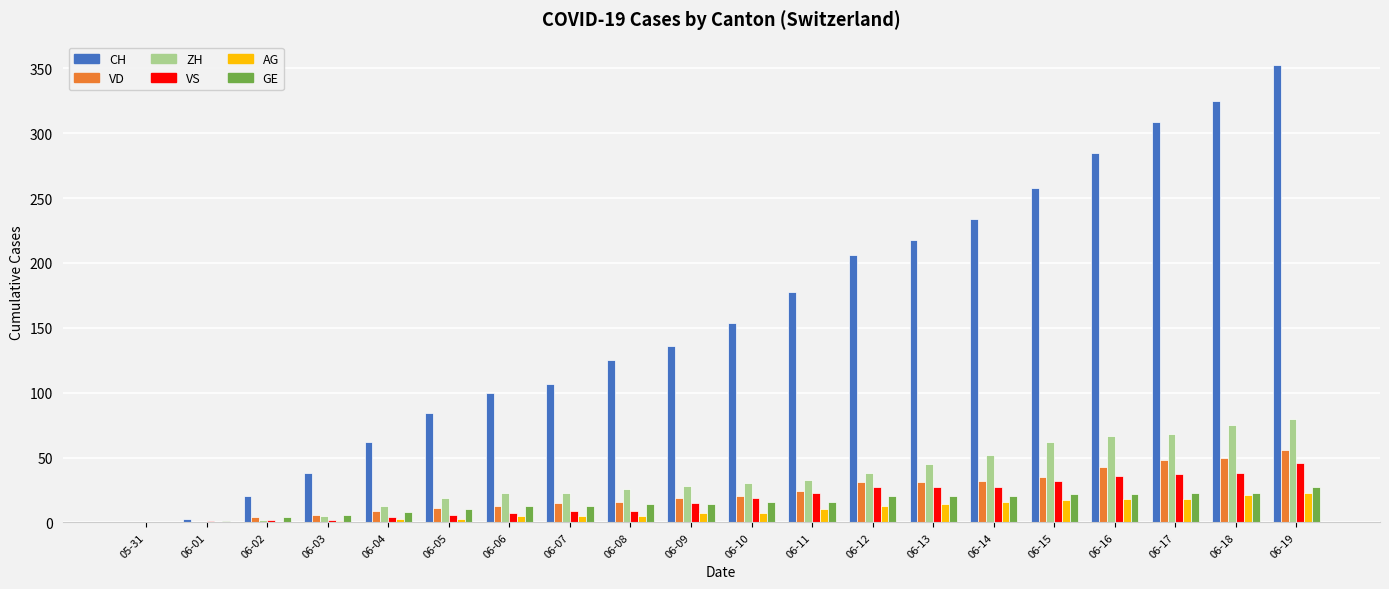

Are the bars horizontal?

No